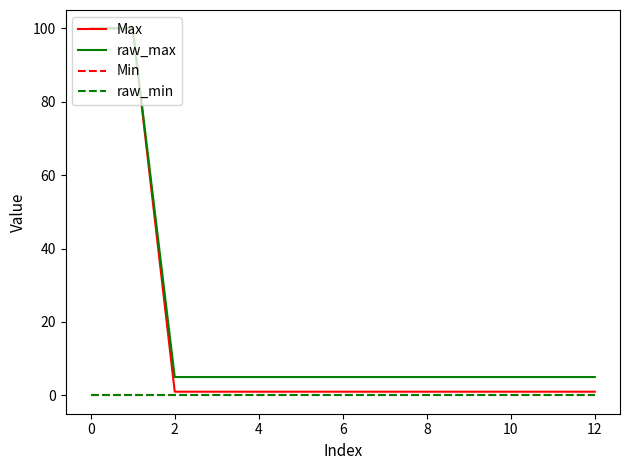

What is the label of the 3rd point from the right?

10